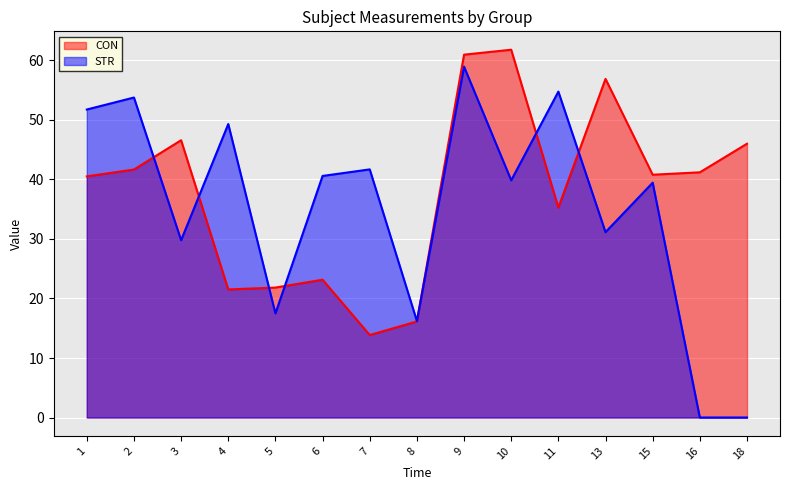

Which category has the lowest value in the CON series?

7